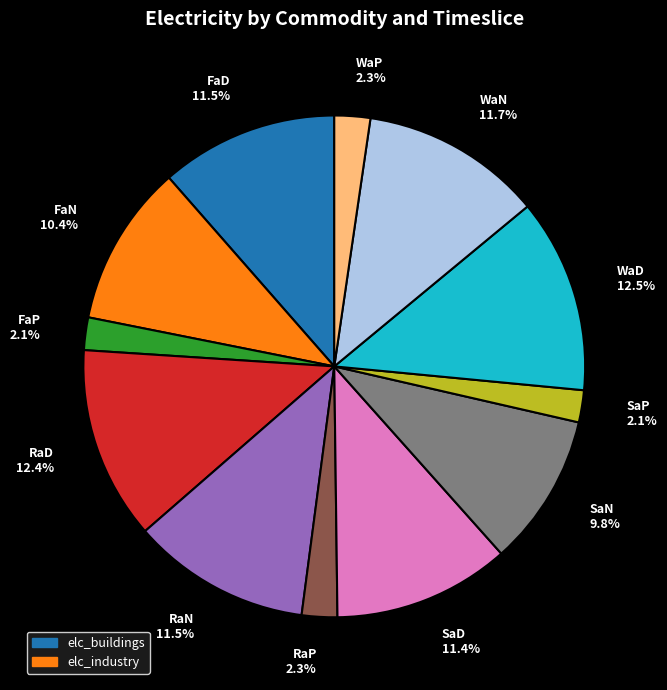

How many slices are in this pie chart?

12